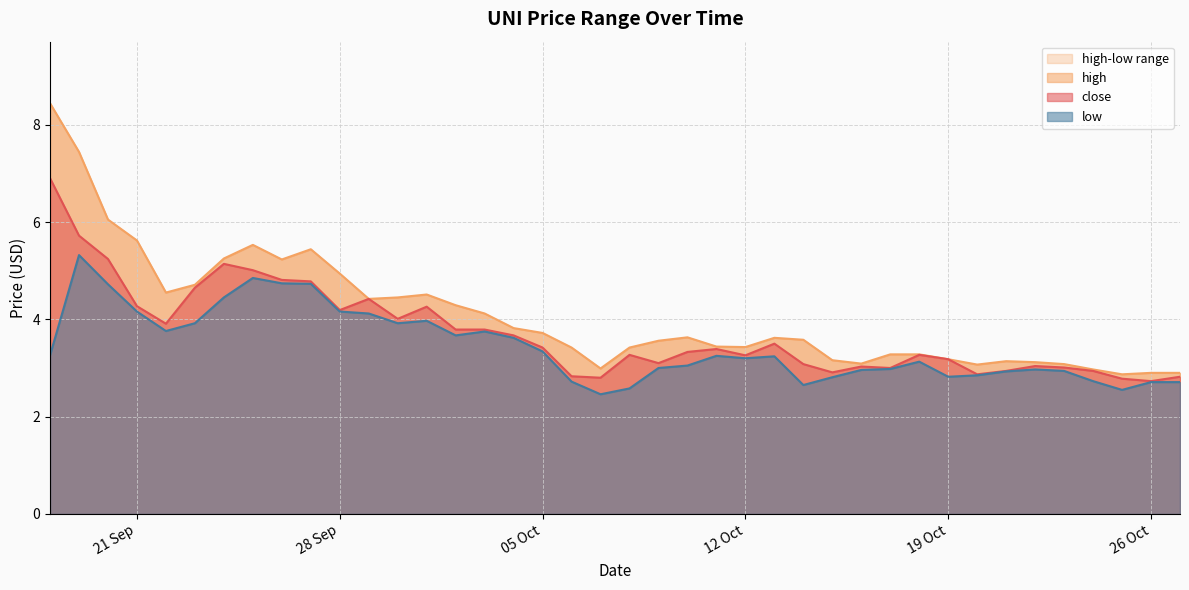

True or false: high has more than 1 interior local peaks.

True